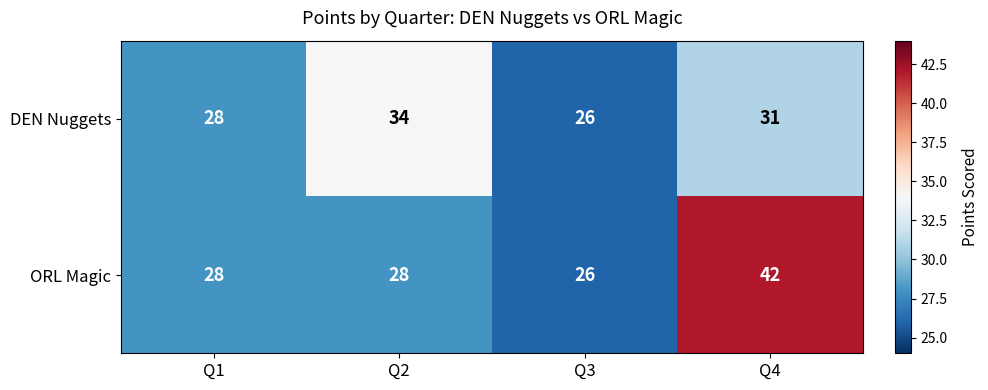

Count the number of data series in this chart.

2